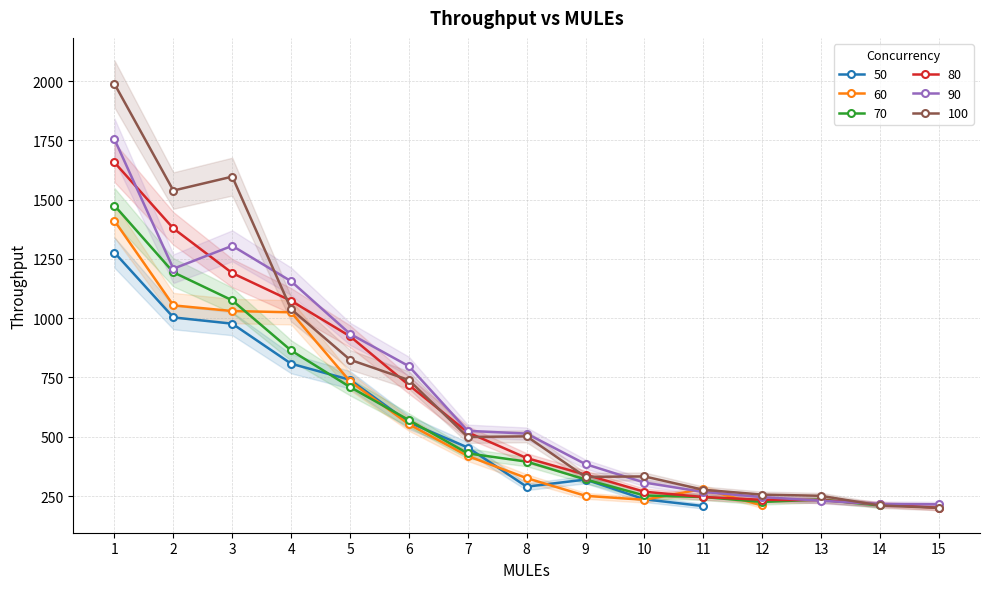

Between which two adjacent categories do 70 and 60 first intersect?

3 and 4